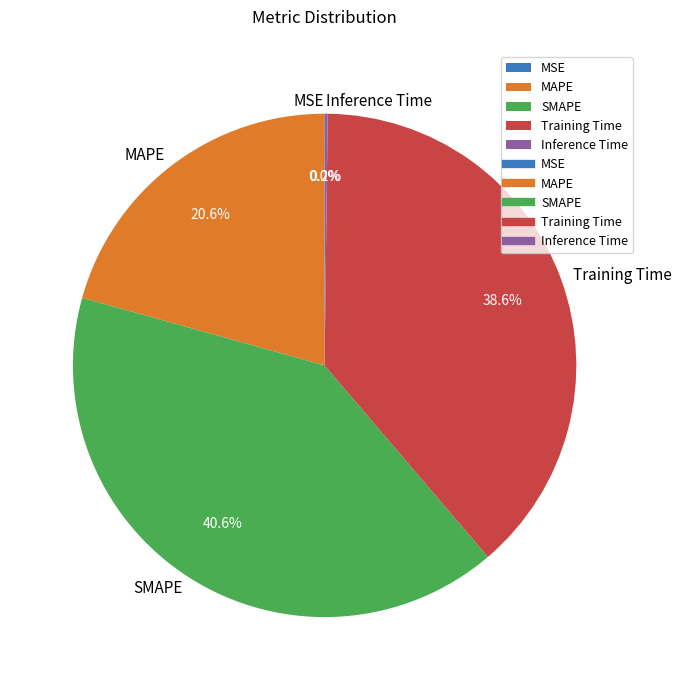

Combined, what portion of the pie is MAPE and Training Time?

59.2%